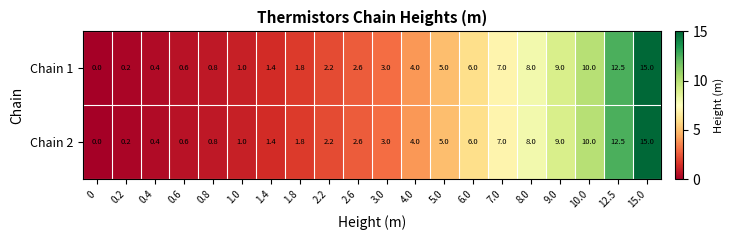

Where is Chain 2 nearest to the value 7?

7.0